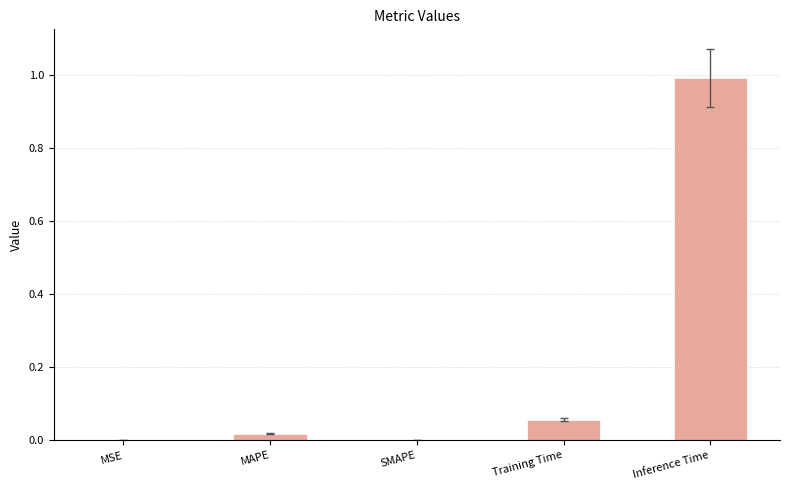

True or false: the data shows 0.0 at MSE.

True